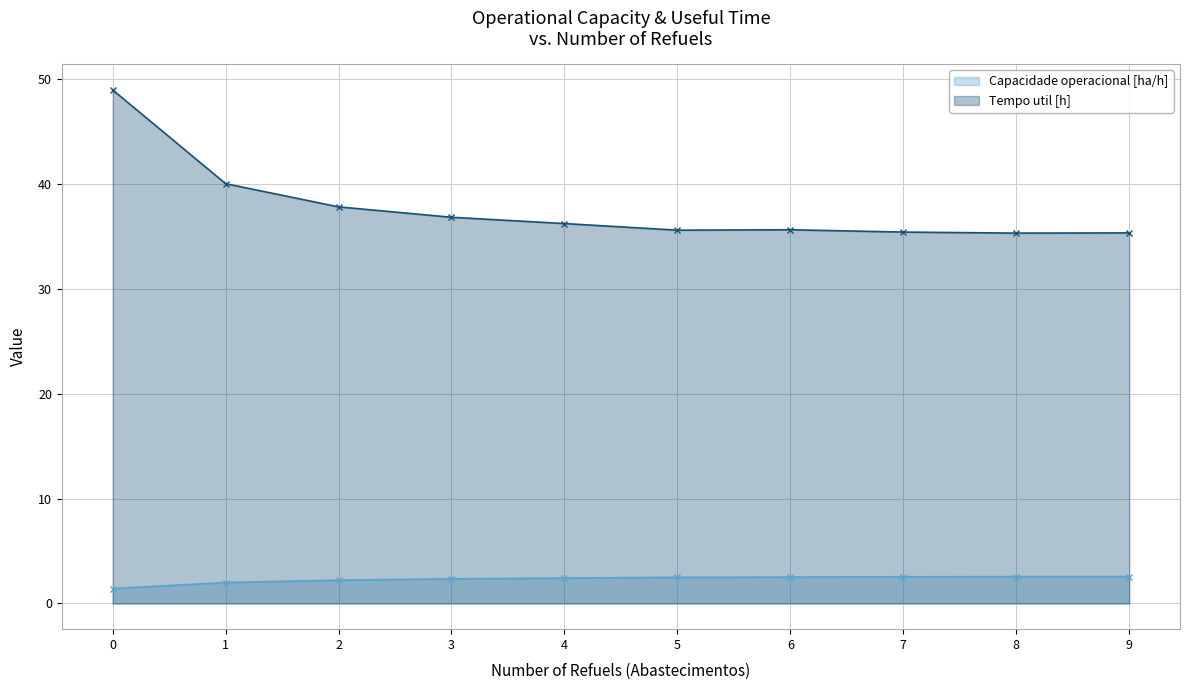

Read the Capacidade operacional [ha/h] value at 1.

2.0